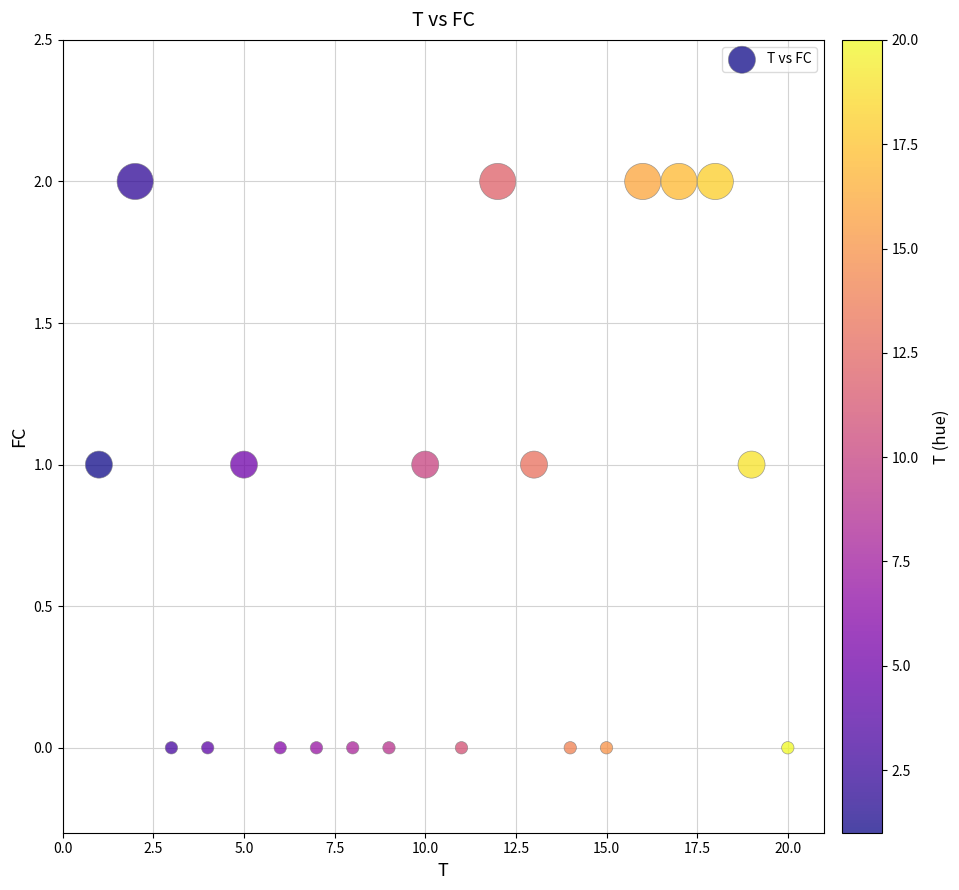

What is the range of X values (max minus min)?

19